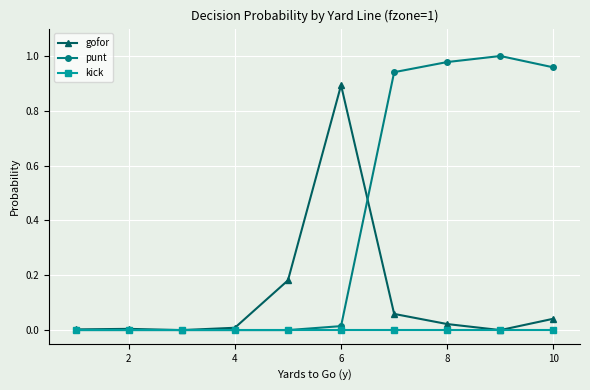

List the series in order of their peak value, lowest first.

kick, gofor, punt